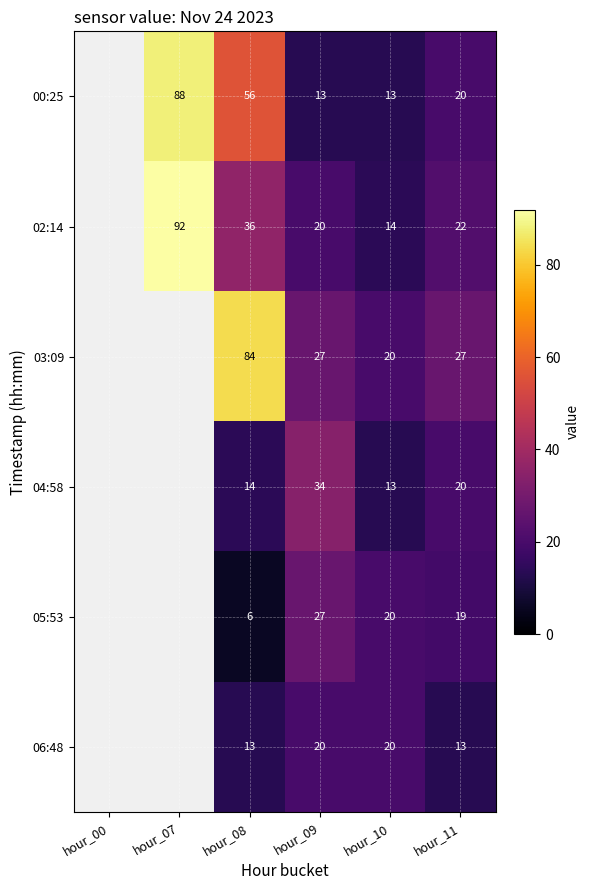

The 06:48 series shows 13 at hour_11. True or false?

True